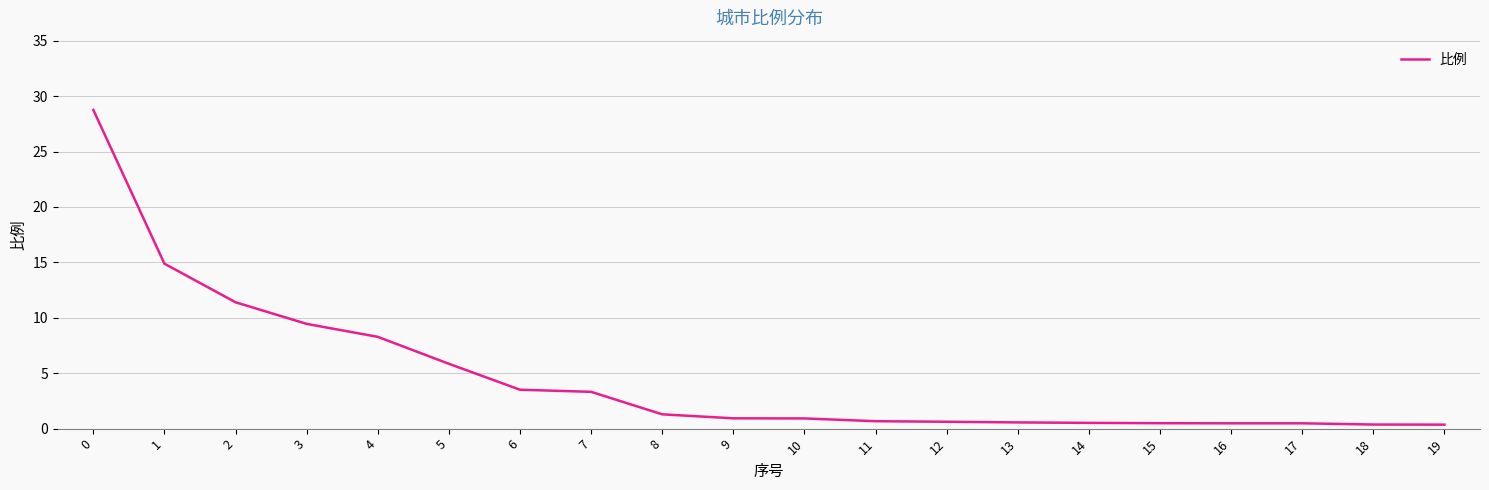

What is the greatest value displayed?

28.8